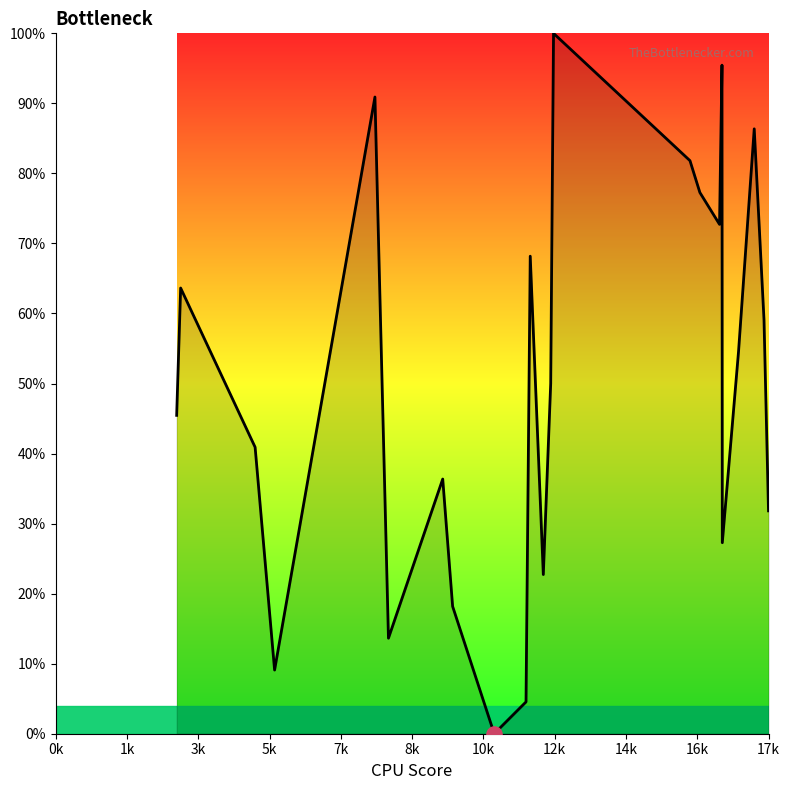

What is the maximum value shown in the chart?

100.0